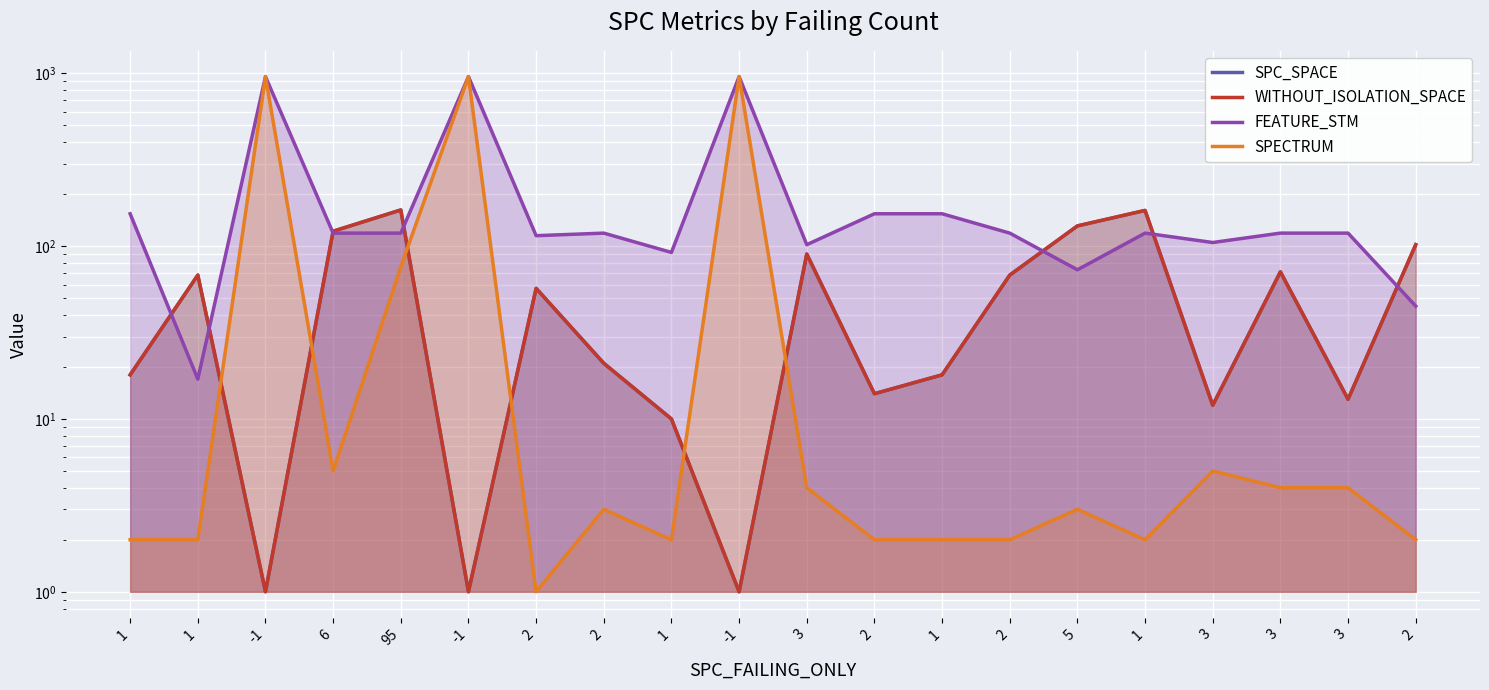

Where does the WITHOUT_ISOLATION_SPACE series first go above 57?

1